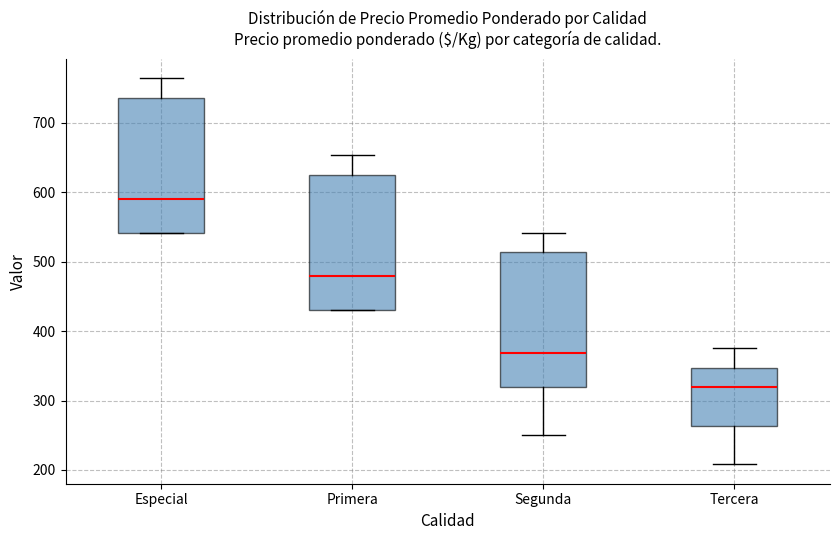

Reading left to right, read every box against the y-axis: the position of its median line, the range the box covers, and the ends of its whiskers. The values are not printed on the chart, so give them approximately, as read against the axis.

Especial: median 590, box 540 to 740, whiskers 540 to 760
Primera: median 480, box 430 to 630, whiskers 430 to 650
Segunda: median 370, box 320 to 510, whiskers 250 to 540
Tercera: median 320, box 260 to 350, whiskers 210 to 380